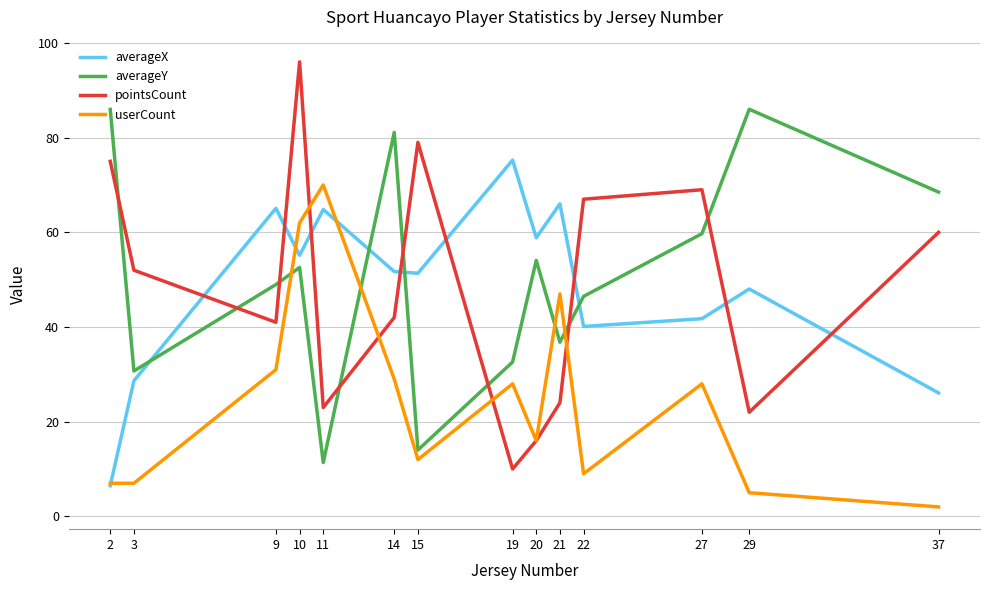

Between 14 and 29, which series saw the biggest shift?

userCount